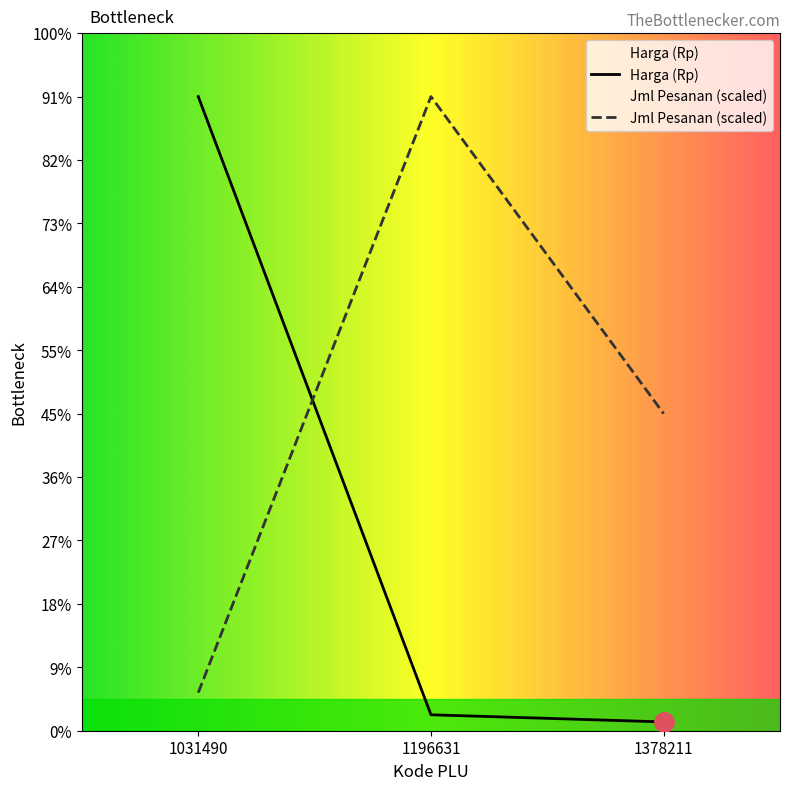

At which label does Jml Pesanan first exceed 248400?

1196631